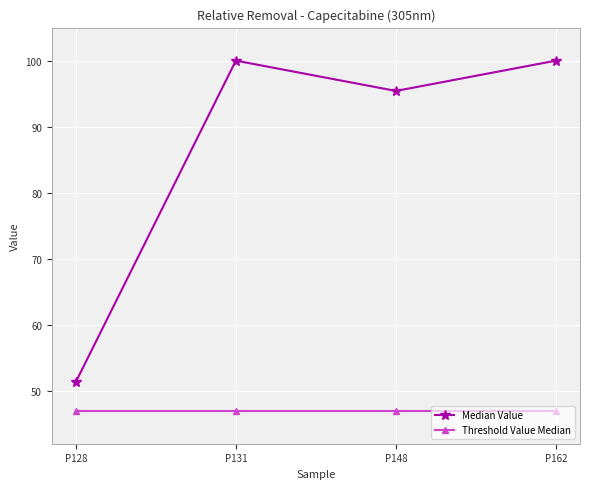

The Median Value series shows 39.2 at P162. True or false?

False